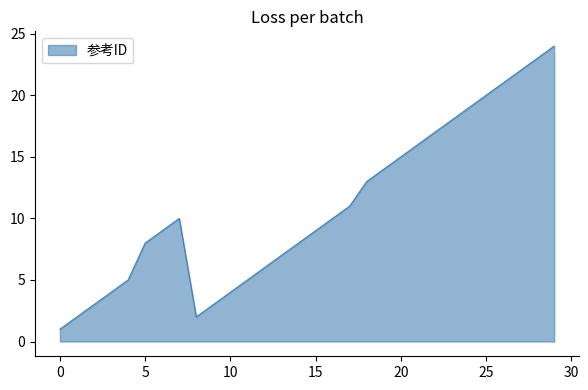

What is the sum of all values?

329